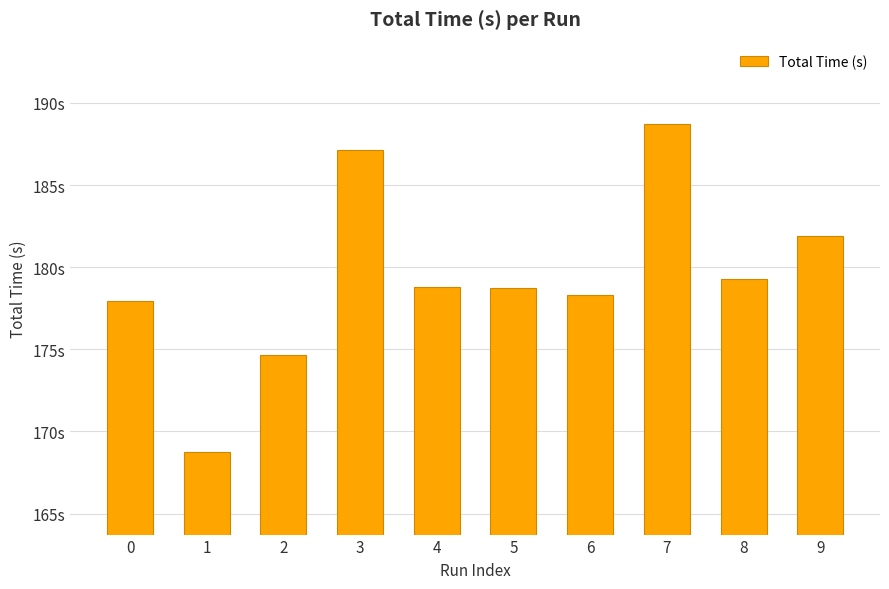

Are the bars horizontal?

No